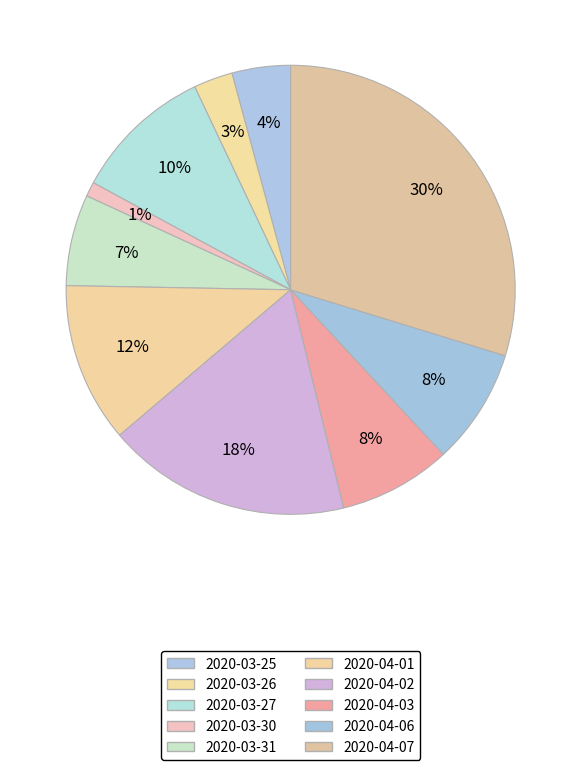

How many segments does this pie chart have?

10